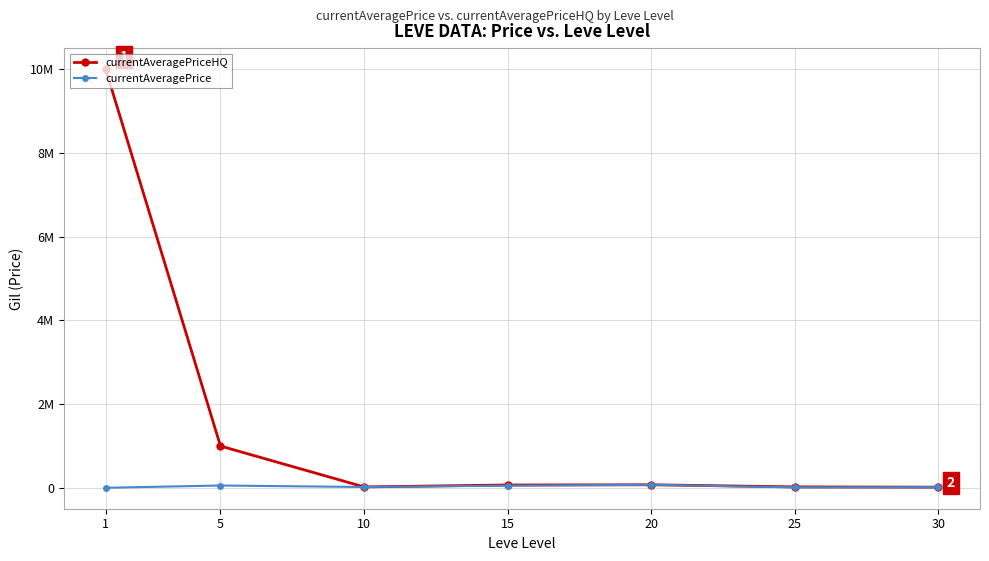

What is the highest value of the currentAveragePriceHQ series?

10000000.0